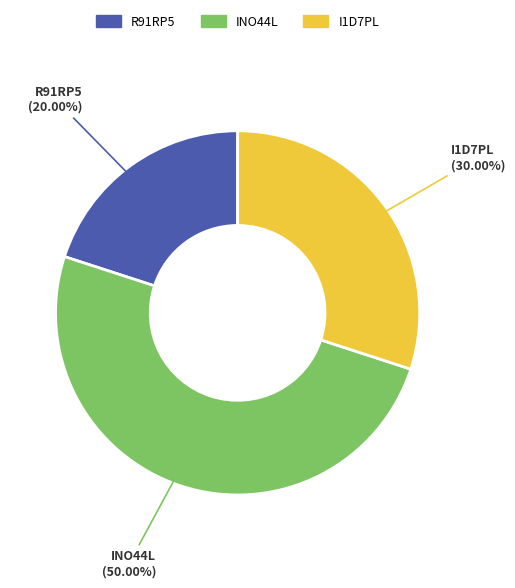

Approximately how many times larger is the value at I1D7PL compared to INO44L?

0.6